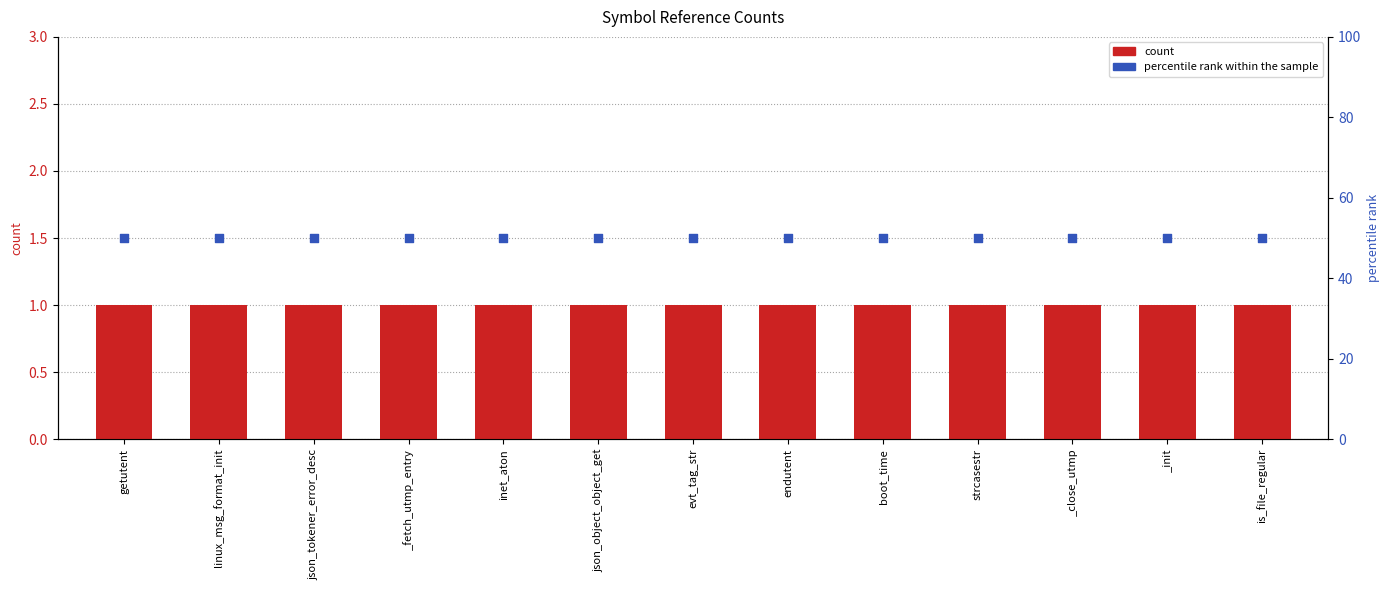

Which series contains the highest Y value?

percentile rank within the sample